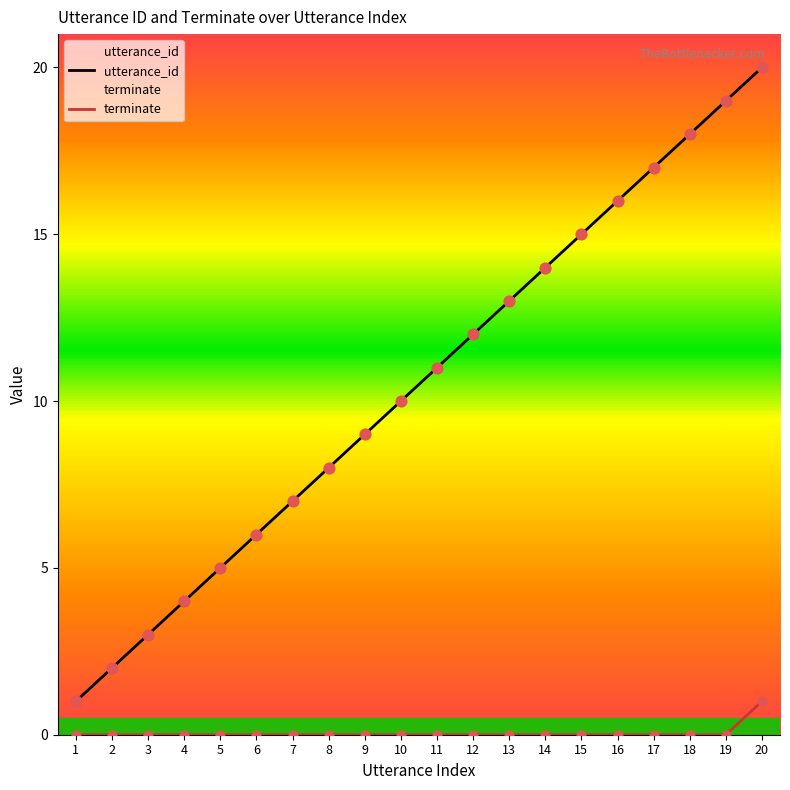

At which category is the sum across all series the highest?

20